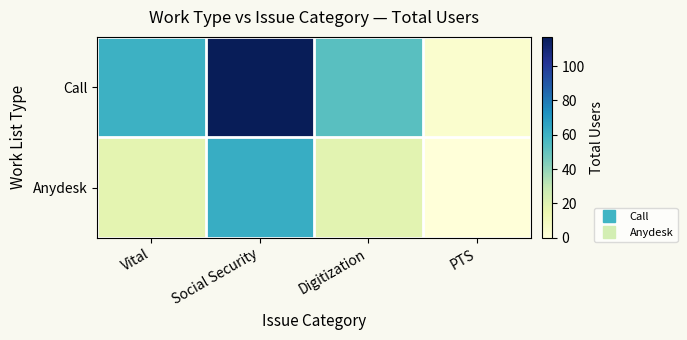

Rank the series by their maximum value, from lowest to highest.

Anydesk, Call